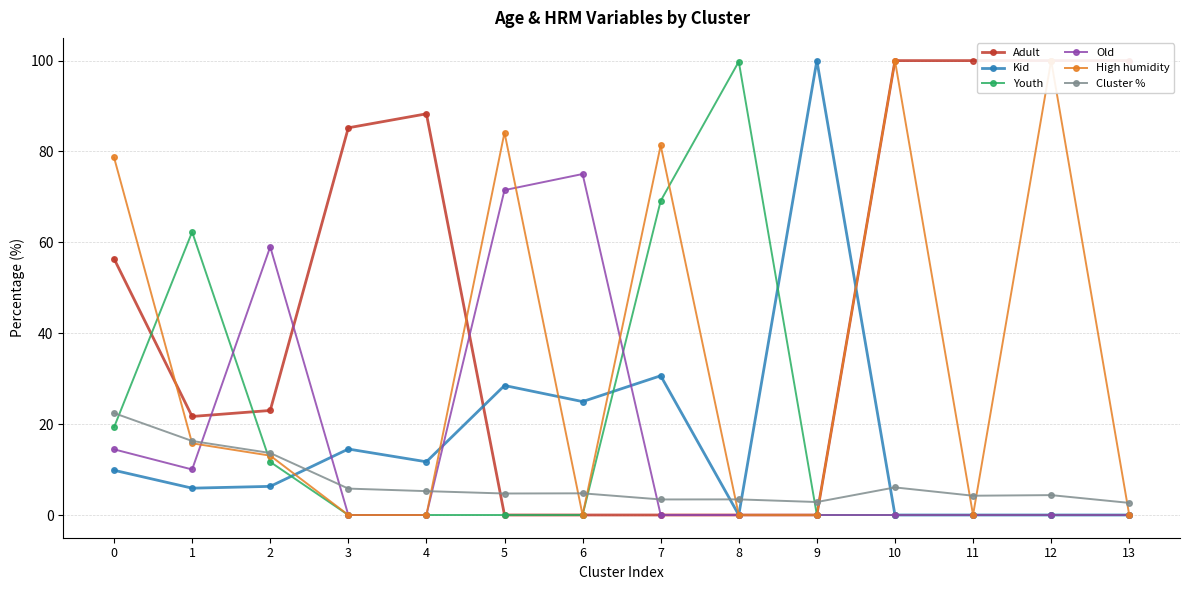

What is the difference between the maximum and second lowest values in the High humidity series?

100.0